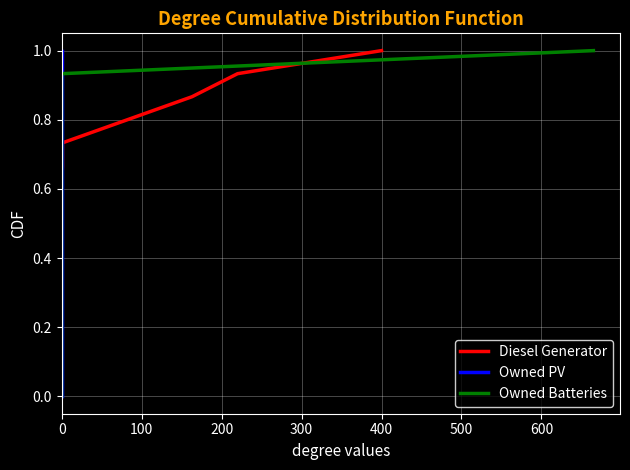

What is the difference between the second highest and minimum values in the Owned PV series?

0.9